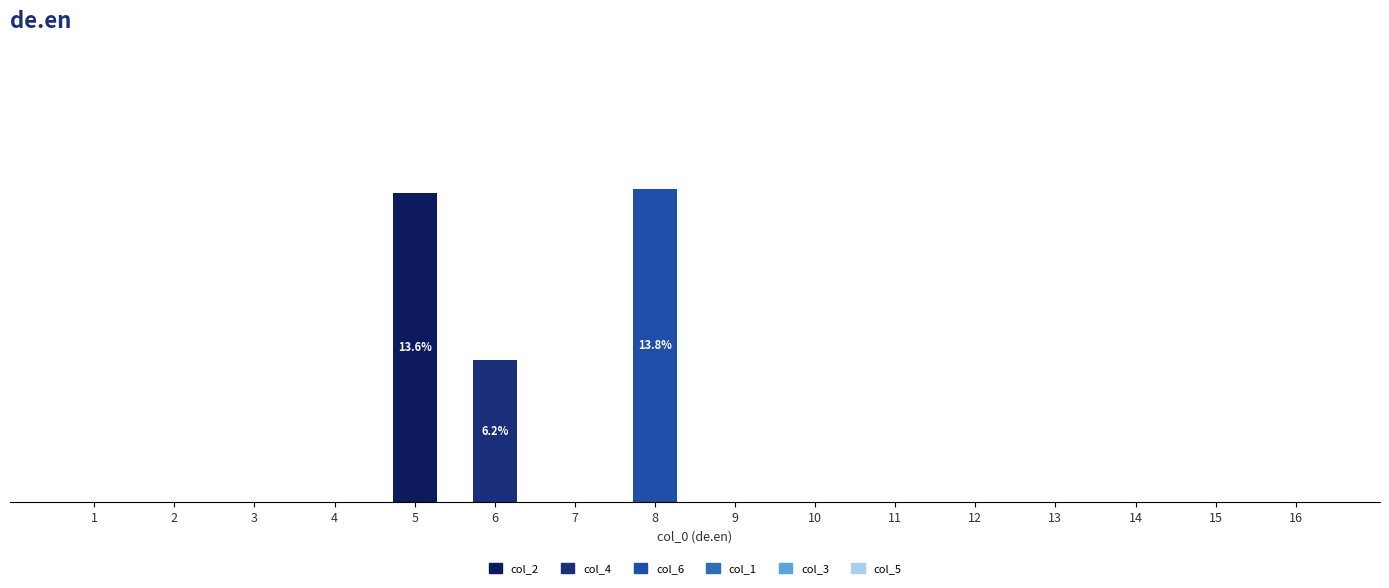

The value of col_6 at 5 is -0.1. True or false?

False